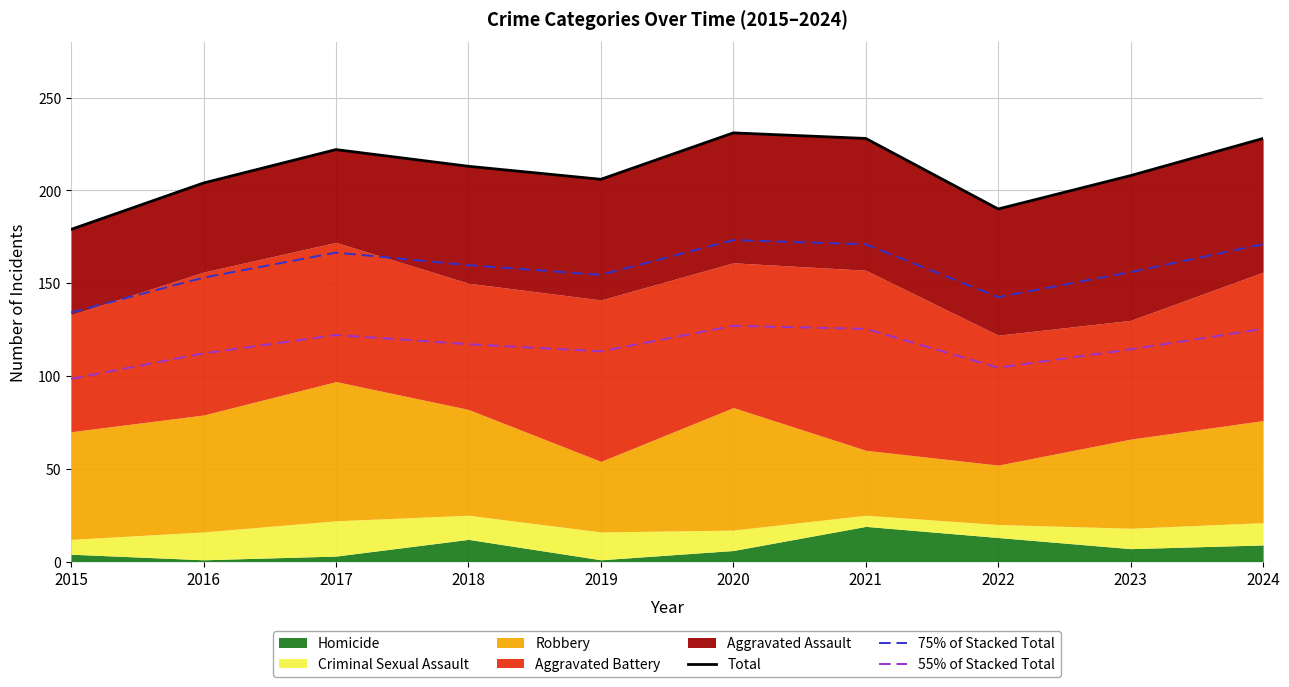

True or false: 55% of Stacked Total and Total cross at least once.

False